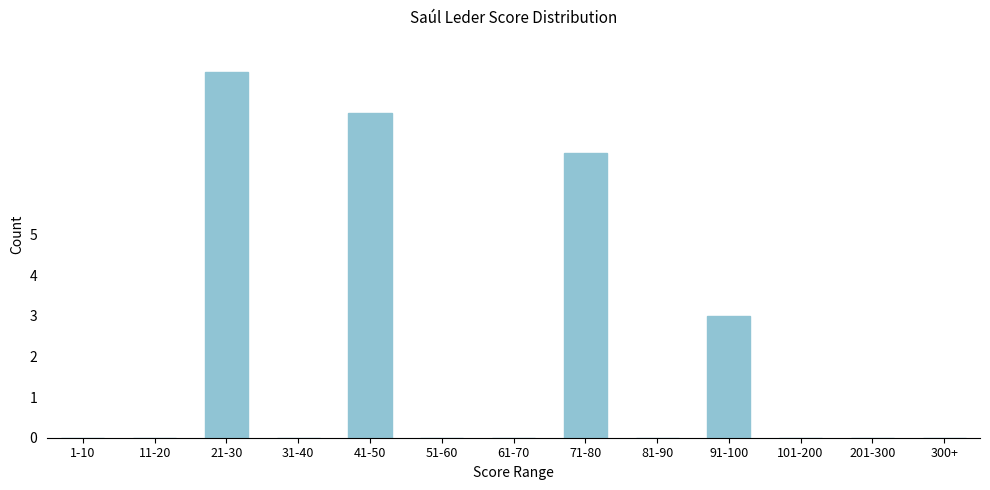

Reading left to right, list all the values displayed in this chart.

1-10=0	11-20=0	21-30=9	31-40=0	41-50=8	51-60=0	61-70=0	71-80=7	81-90=0	91-100=3	101-200=0	201-300=0	300+=0